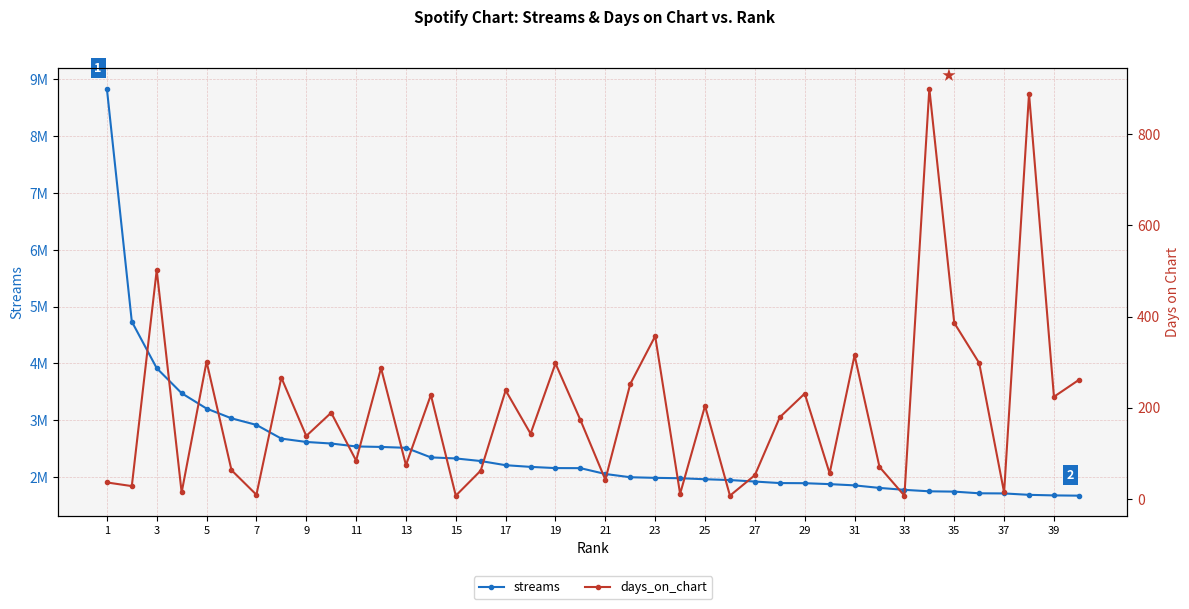

What is the smallest value displayed?

7